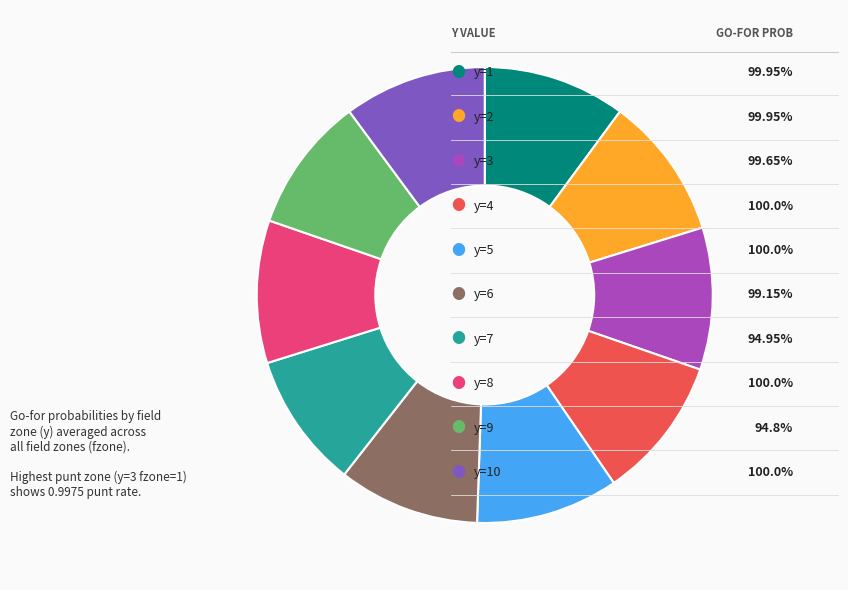

Is there any slice that represents more than half of the pie?

No